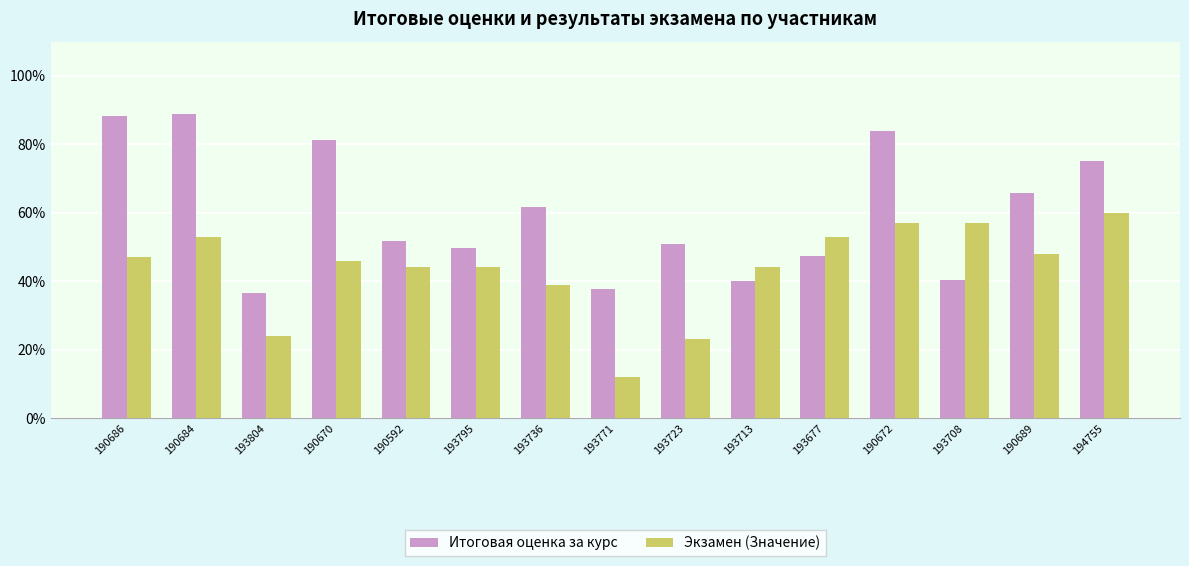

How many groups of bars are there?

15